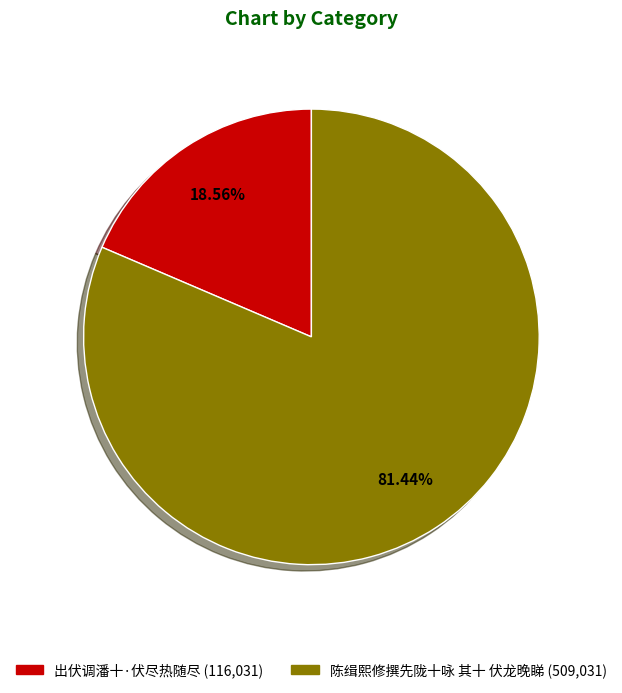

To the nearest percent, what is the difference between the largest and smallest slice percentages?

63%